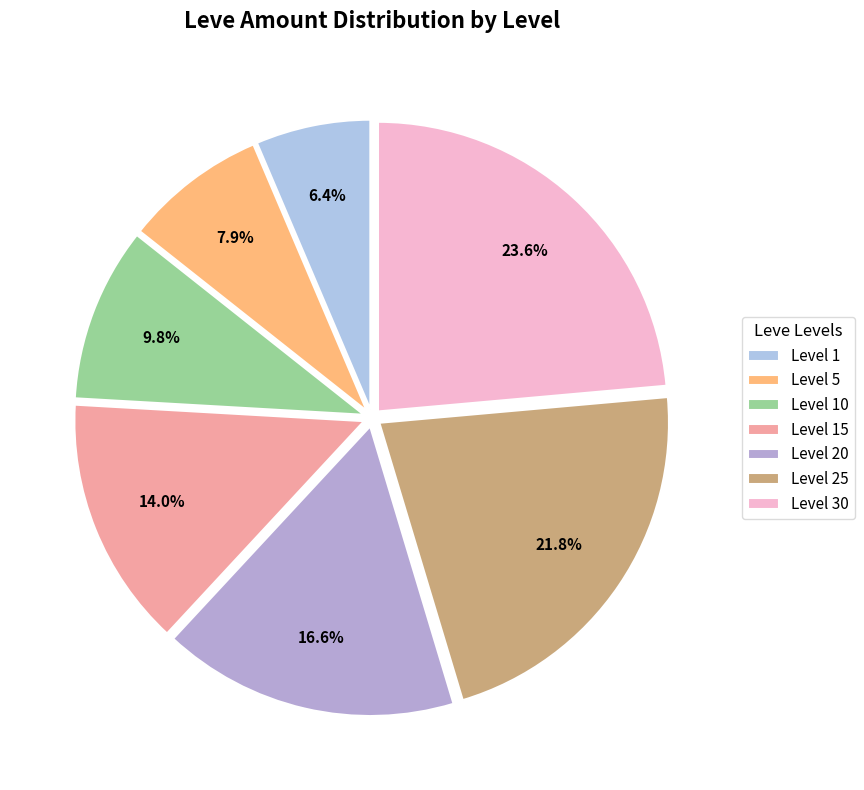

Which slice is the smallest?

Level 1